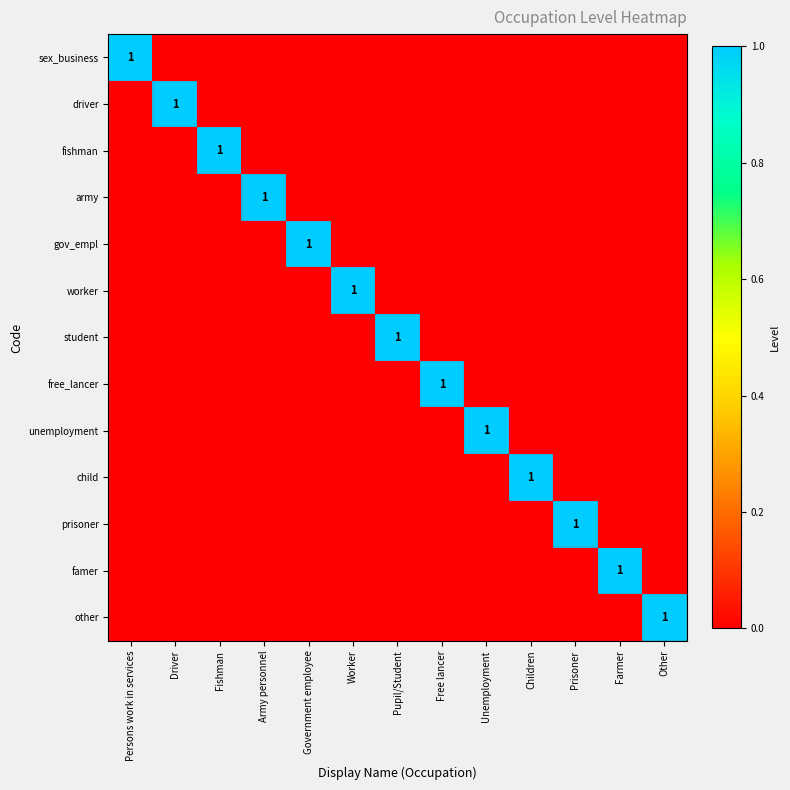

How many values in the worker series exceed 0?

1